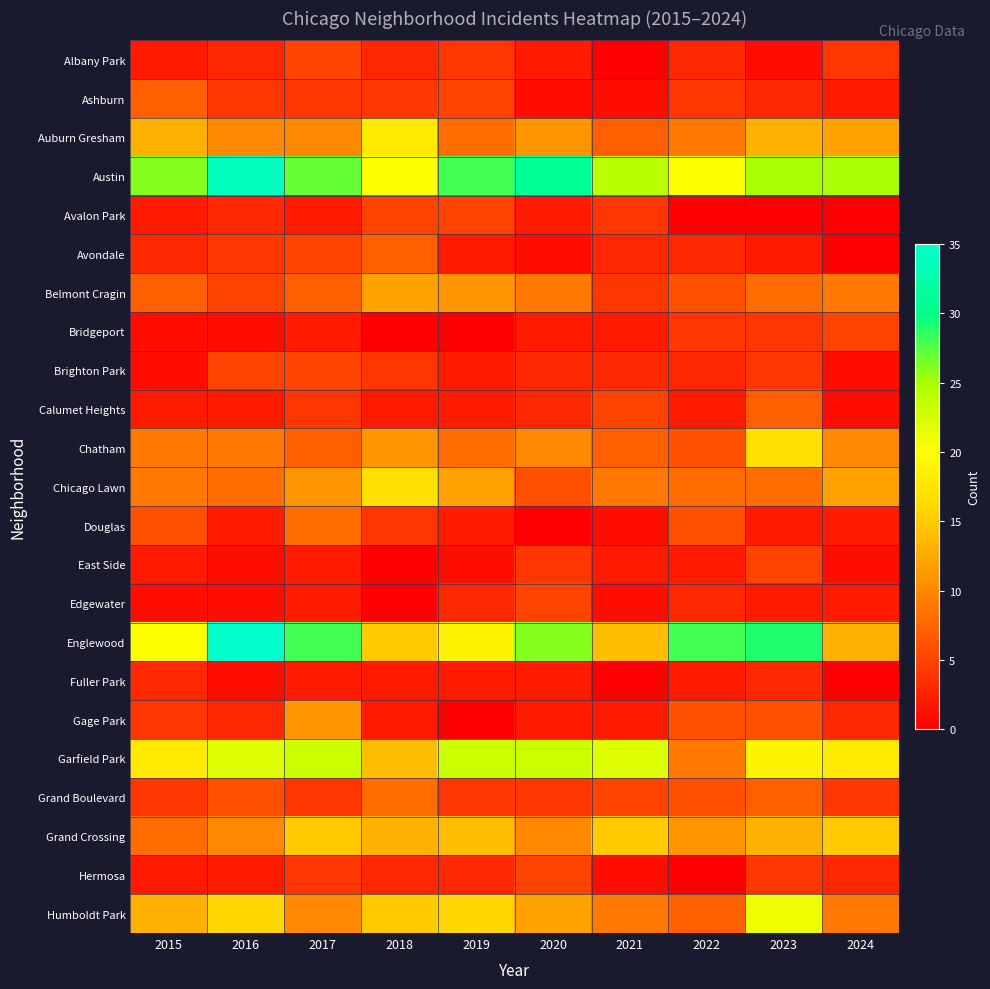

Reading left to right, extract all data points from this chart.

Albany Park: 2015=2	2016=3	2017=5	2018=3	2019=4	2020=2	2021=0	2022=3	2023=1	2024=4
Ashburn: 2015=7	2016=4	2017=4	2018=4	2019=5	2020=1	2021=1	2022=4	2023=3	2024=2
Auburn Gresham: 2015=13	2016=10	2017=10	2018=18	2019=8	2020=11	2021=7	2022=9	2023=13	2024=12
Austin: 2015=26	2016=34	2017=27	2018=20	2019=28	2020=31	2021=24	2022=20	2023=25	2024=25
Avalon Park: 2015=2	2016=3	2017=2	2018=5	2019=5	2020=2	2021=4	2022=0	2023=0	2024=0
Avondale: 2015=3	2016=4	2017=5	2018=7	2019=2	2020=1	2021=3	2022=3	2023=2	2024=0
Belmont Cragin: 2015=7	2016=5	2017=7	2018=12	2019=11	2020=9	2021=4	2022=6	2023=8	2024=9
Bridgeport: 2015=1	2016=1	2017=2	2018=0	2019=0	2020=2	2021=2	2022=4	2023=4	2024=5
Brighton Park: 2015=1	2016=5	2017=5	2018=4	2019=2	2020=3	2021=3	2022=3	2023=4	2024=1
Calumet Heights: 2015=2	2016=2	2017=4	2018=2	2019=2	2020=3	2021=5	2022=2	2023=7	2024=1
Chatham: 2015=9	2016=9	2017=7	2018=11	2019=8	2020=10	2021=7	2022=6	2023=17	2024=10
Chicago Lawn: 2015=9	2016=8	2017=11	2018=17	2019=12	2020=6	2021=9	2022=8	2023=8	2024=12
Douglas: 2015=6	2016=2	2017=8	2018=4	2019=2	2020=0	2021=1	2022=6	2023=2	2024=2
East Side: 2015=2	2016=1	2017=2	2018=0	2019=1	2020=4	2021=2	2022=2	2023=5	2024=1
Edgewater: 2015=1	2016=1	2017=2	2018=0	2019=3	2020=5	2021=1	2022=3	2023=2	2024=2
Englewood: 2015=20	2016=35	2017=28	2018=15	2019=19	2020=26	2021=14	2022=28	2023=29	2024=13
Fuller Park: 2015=3	2016=1	2017=2	2018=2	2019=2	2020=2	2021=0	2022=2	2023=3	2024=0
Gage Park: 2015=4	2016=3	2017=11	2018=2	2019=0	2020=2	2021=2	2022=6	2023=6	2024=3
Garfield Park: 2015=18	2016=22	2017=23	2018=14	2019=23	2020=23	2021=22	2022=9	2023=19	2024=18
Grand Boulevard: 2015=4	2016=6	2017=4	2018=8	2019=4	2020=4	2021=5	2022=6	2023=7	2024=4
Grand Crossing: 2015=8	2016=10	2017=15	2018=13	2019=14	2020=10	2021=15	2022=11	2023=13	2024=15
Hermosa: 2015=2	2016=2	2017=4	2018=3	2019=3	2020=5	2021=1	2022=0	2023=4	2024=3
Humboldt Park: 2015=13	2016=16	2017=10	2018=15	2019=16	2020=12	2021=9	2022=7	2023=21	2024=9